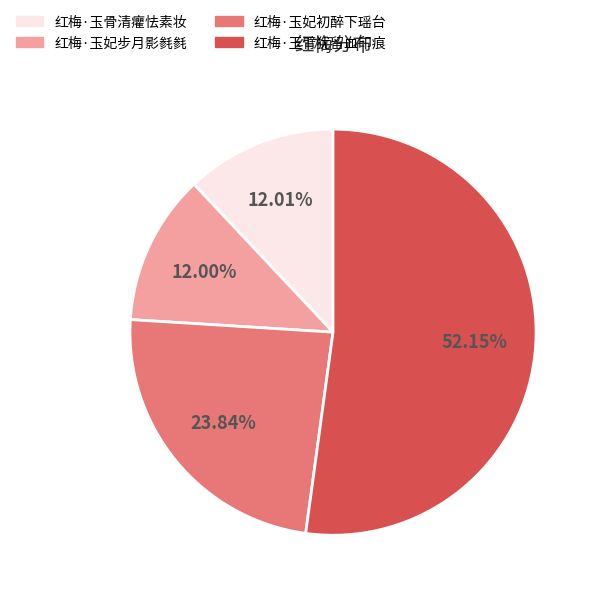

Which slice is the largest?

红梅·玉臂犹留血印痕